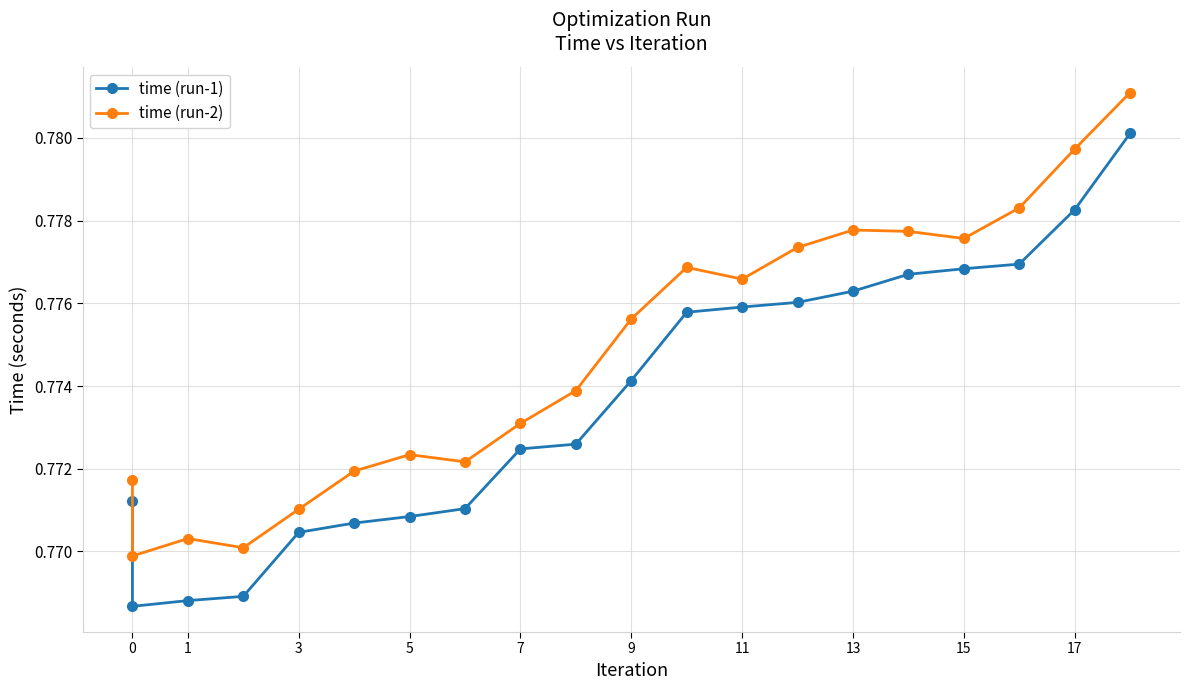

What is the value of the time (run-2) point at the 2nd from the left?

0.8